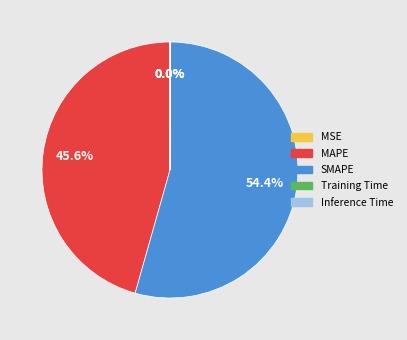

Which has a higher value, SMAPE or MAPE?

SMAPE